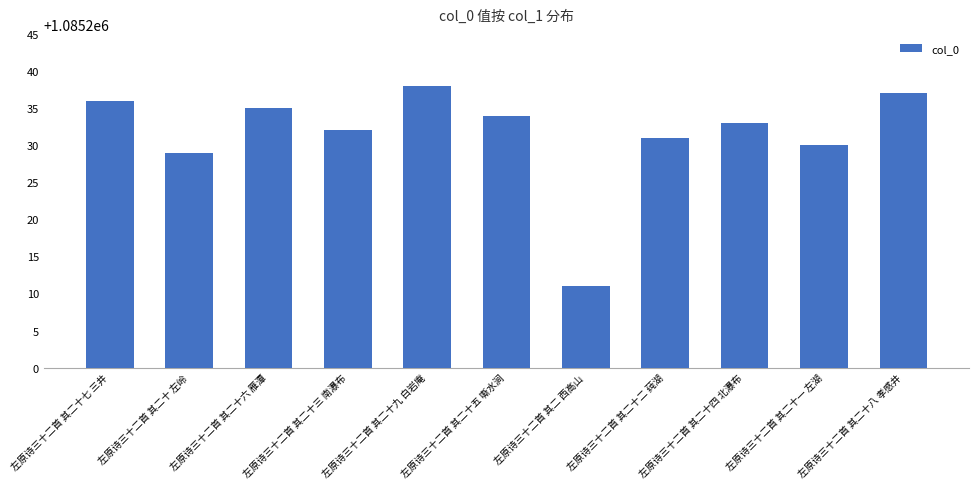

What is the difference between the maximum and minimum values?

27